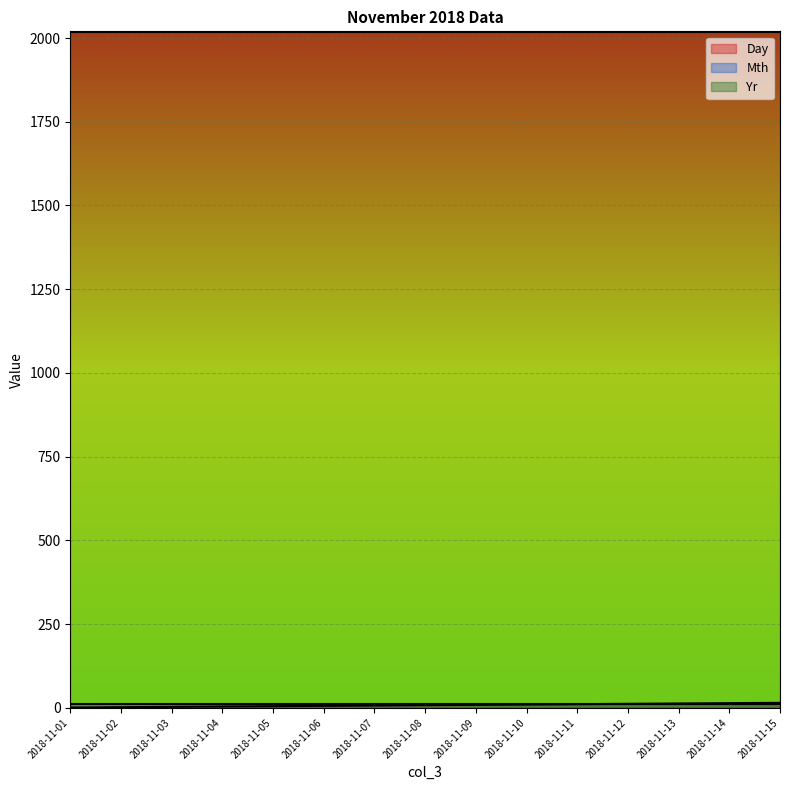

True or false: Day has more than 2 interior local peaks.

False